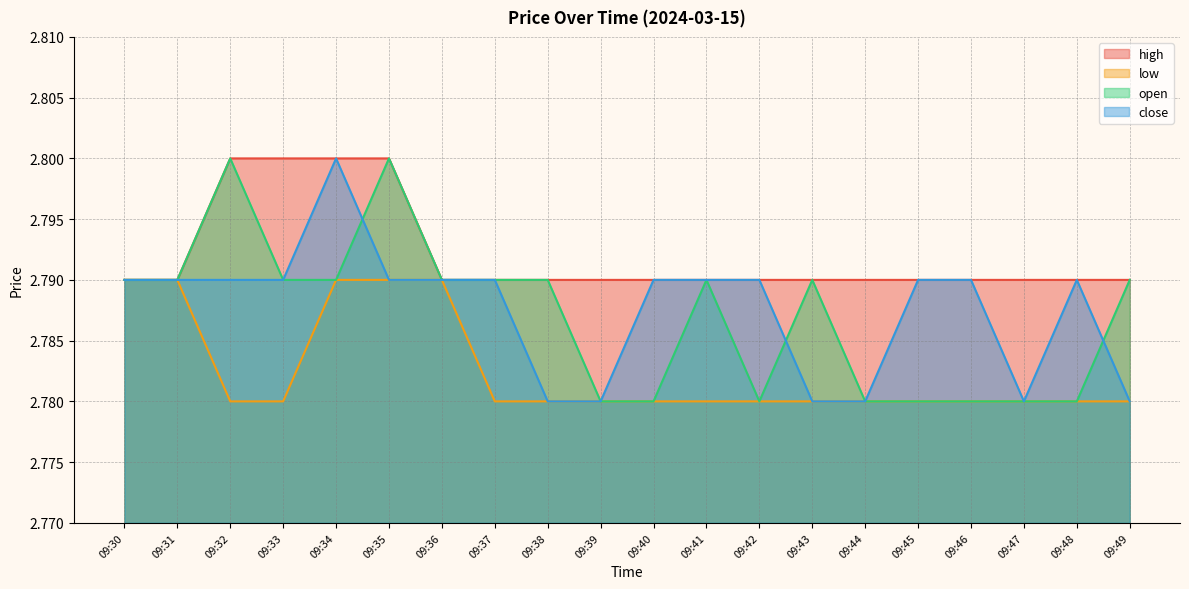

At which category is the sum across all series the highest?

09:34